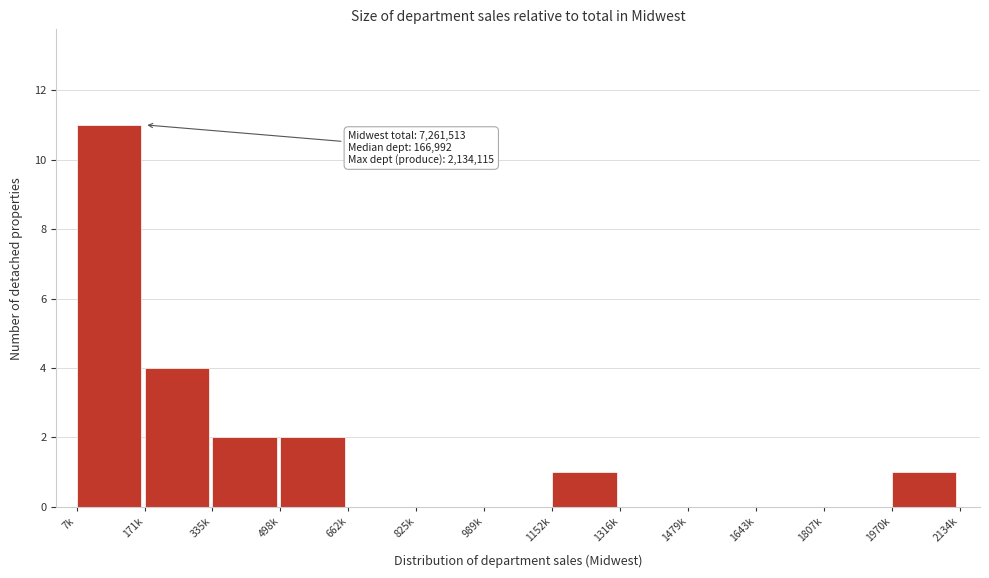

Reading right to left, transcribe all the data shown in this chart.

1970k=1	1807k=0	1643k=0	1479k=0	1316k=0	1152k=1	989k=0	825k=0	662k=0	498k=2	335k=2	171k=4	7k=11